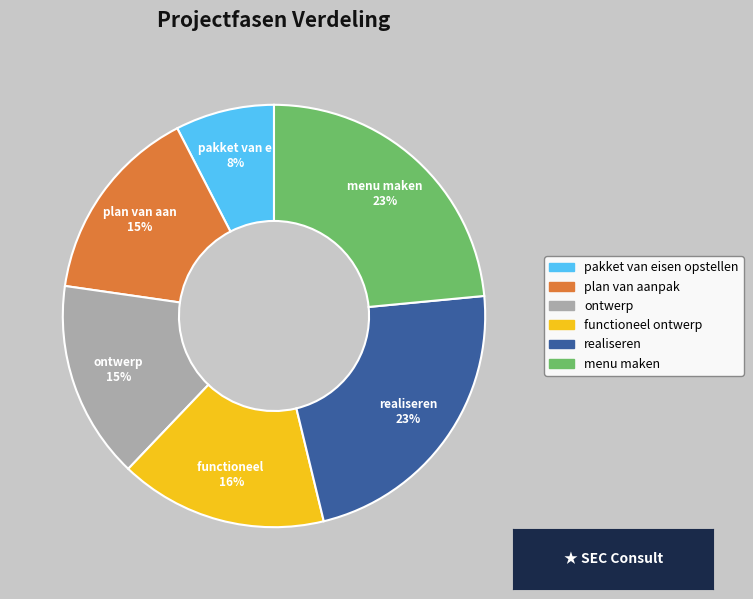

The functioneel ontwerp slice represents 30% of the pie. True or false?

False